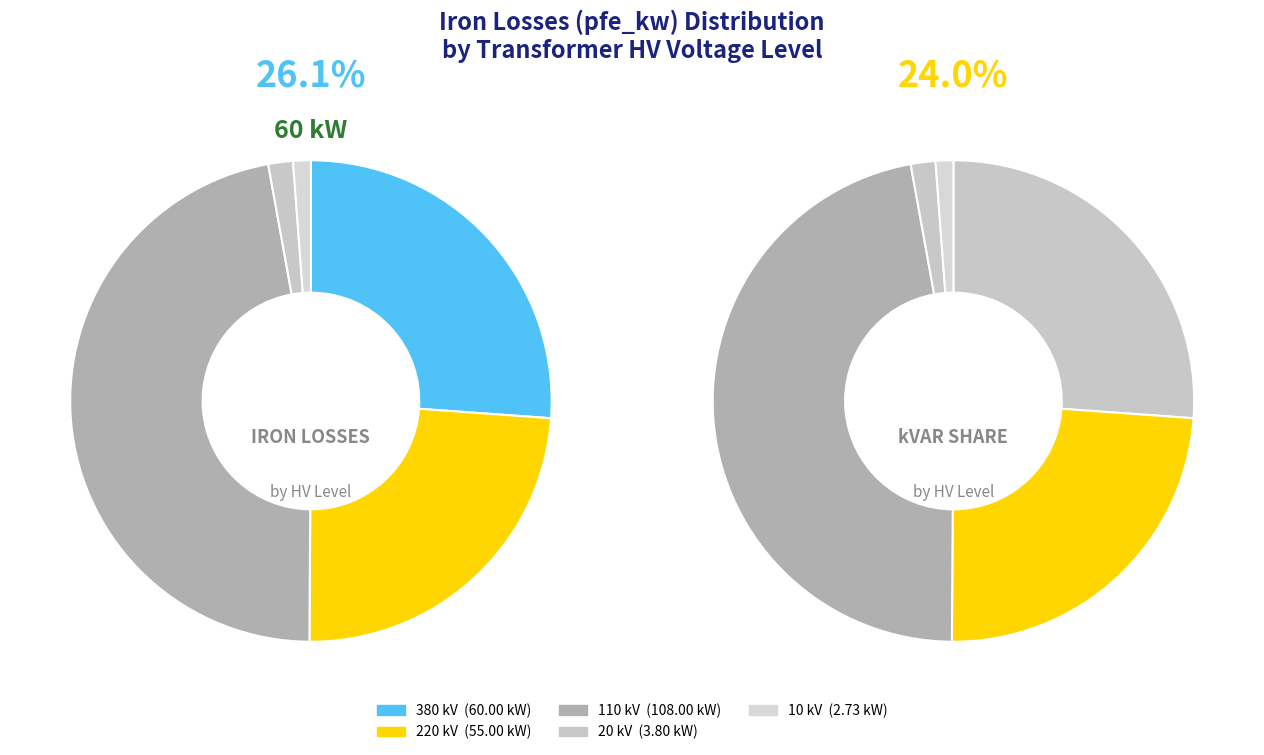

To the nearest percent, what portion does 380 represent?

26%